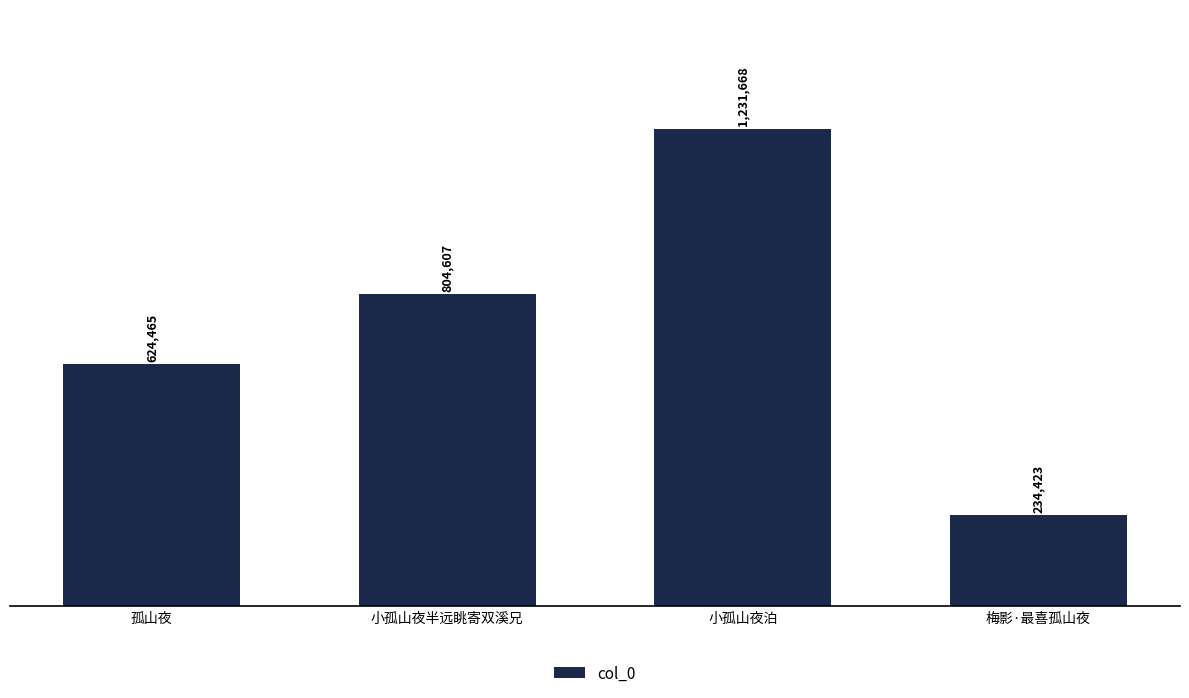

True or false: the data shows 1428740 at 小孤山夜半远眺寄双溪兄.

False